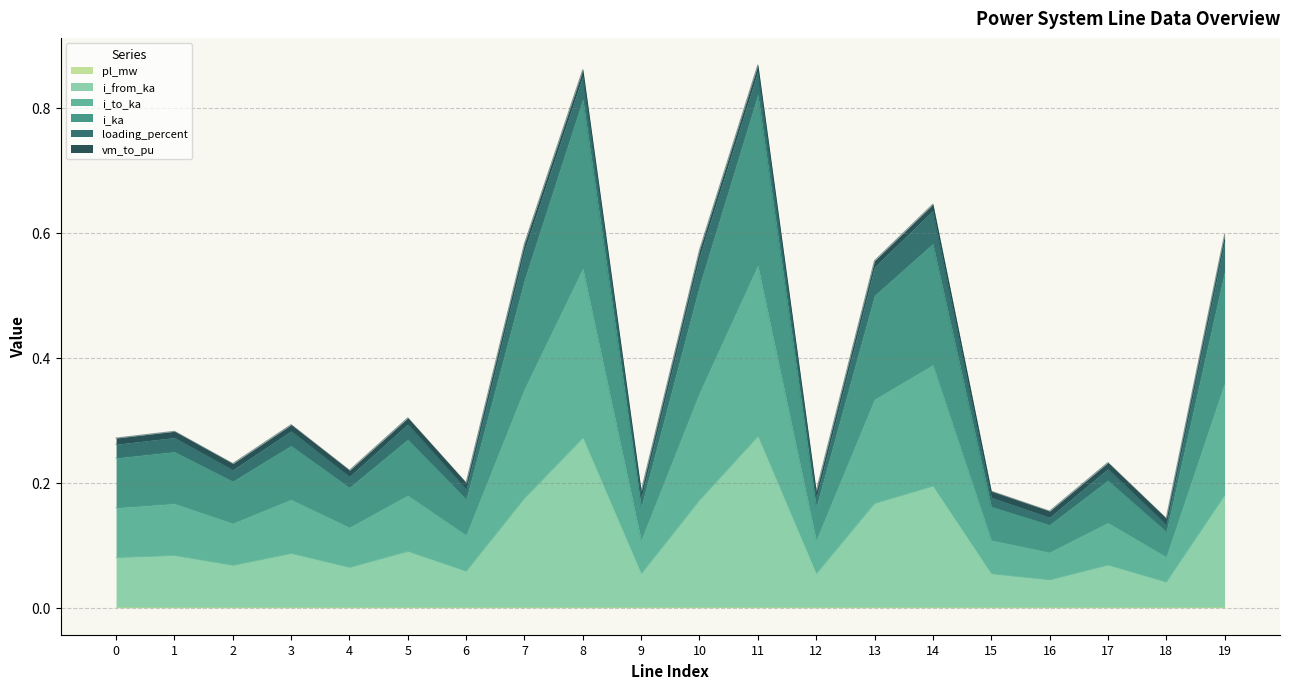

Count the number of categories in the chart.

20